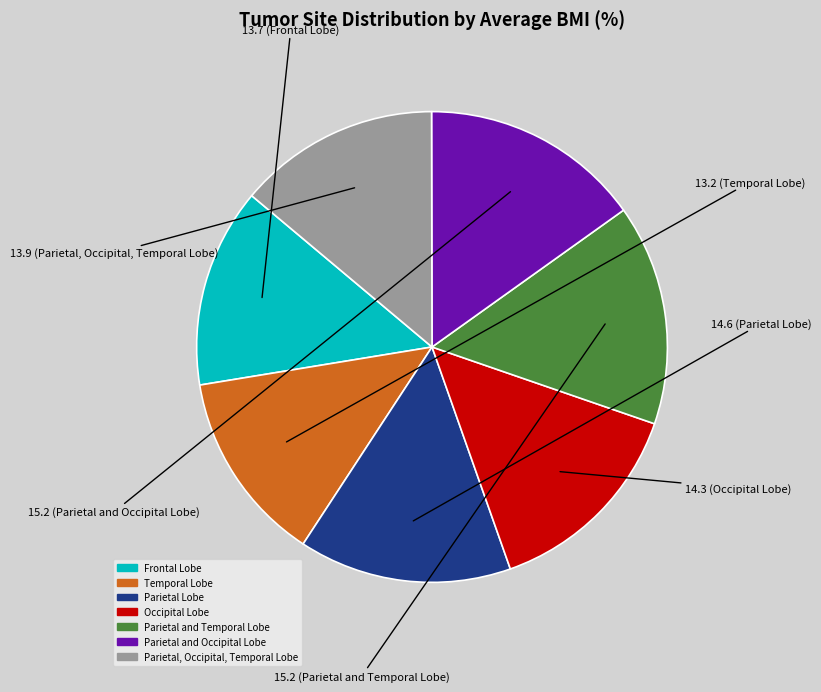

Combined, do Parietal, Occipital, Temporal Lobe and Frontal Lobe account for over 50%?

No